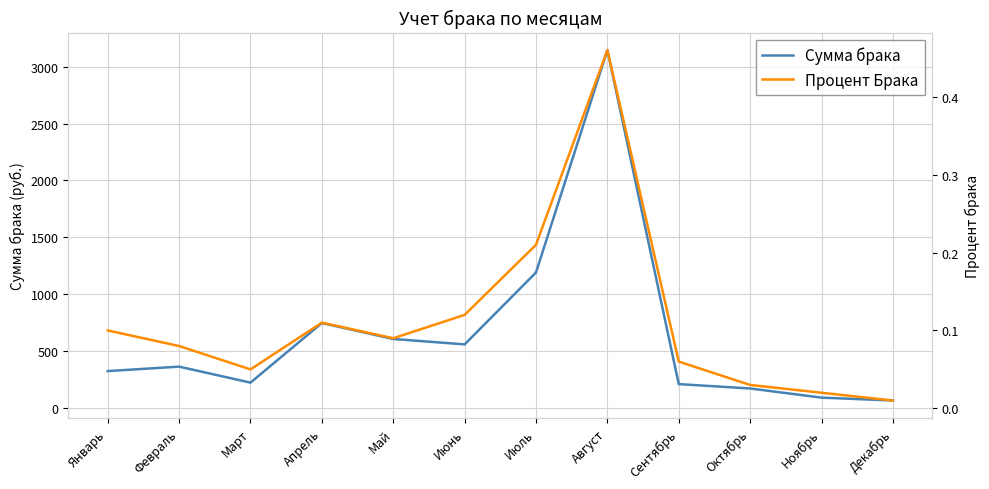

The Процент Брака series shows 0.5 at Август. True or false?

True